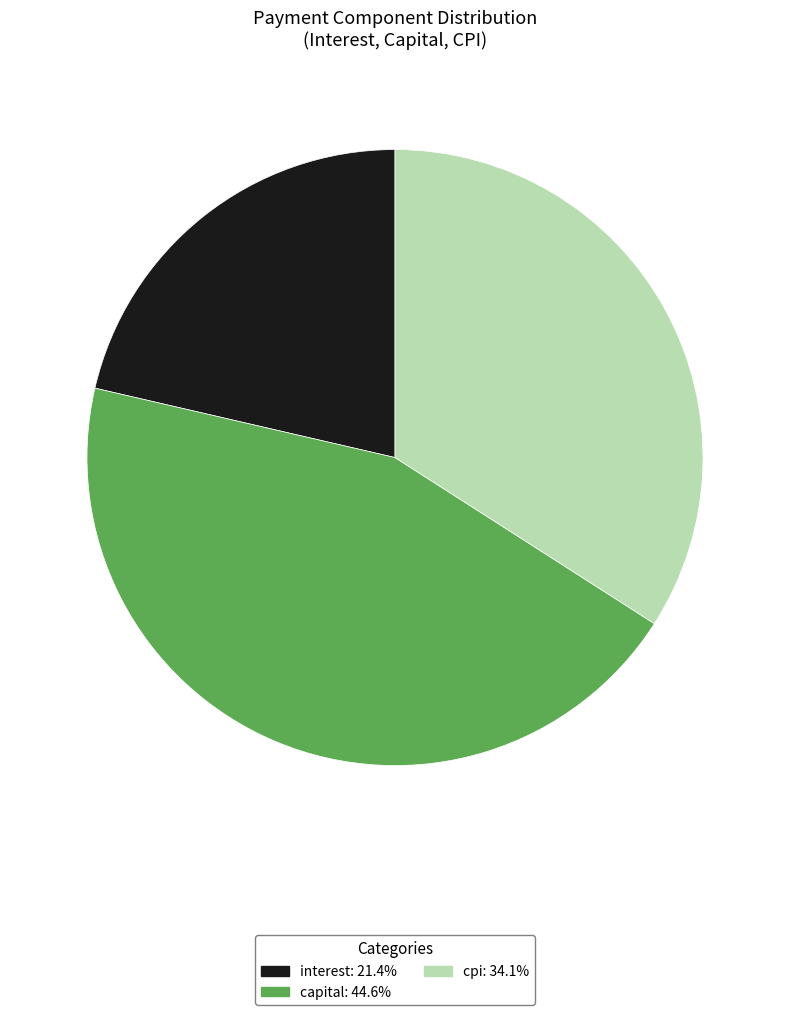

Is there any slice that represents more than half of the pie?

No